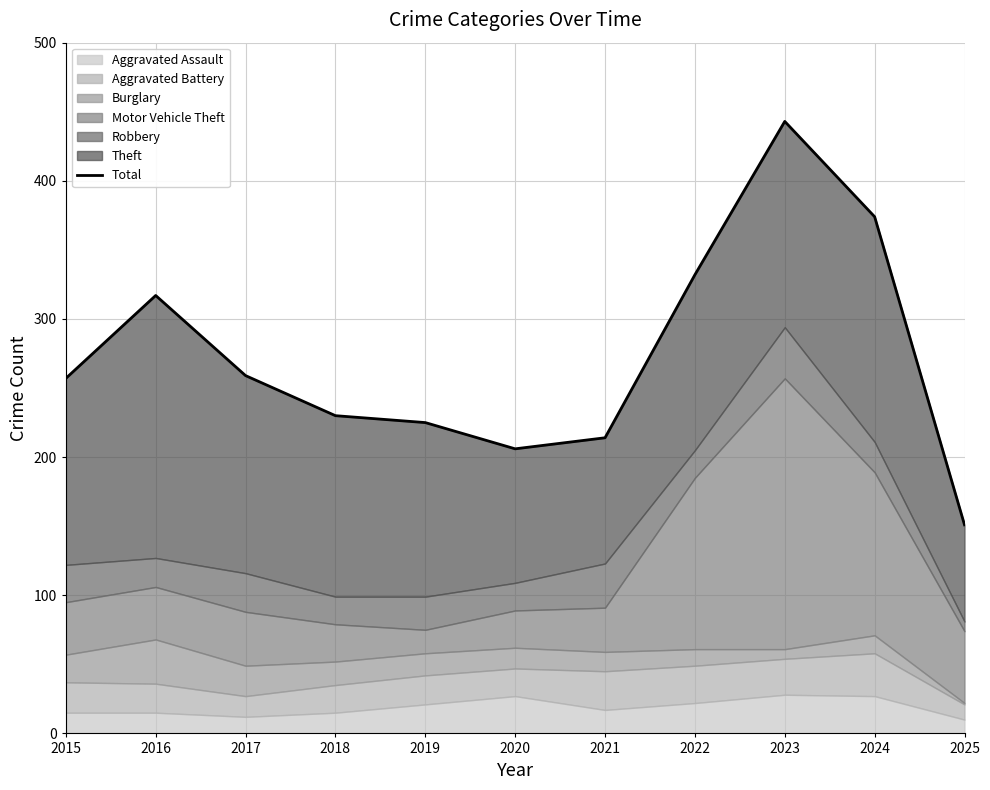

Reading right to left, extract all data points from this chart.

151	374	443	332	214	206	225	230	259	317	257